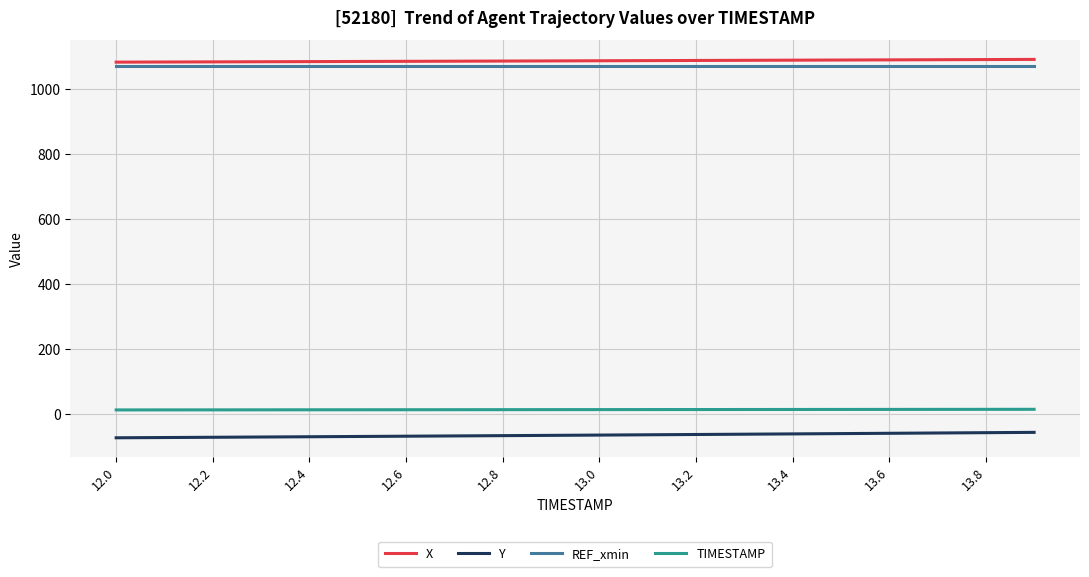

What is the minimum value shown in the chart?

-73.8